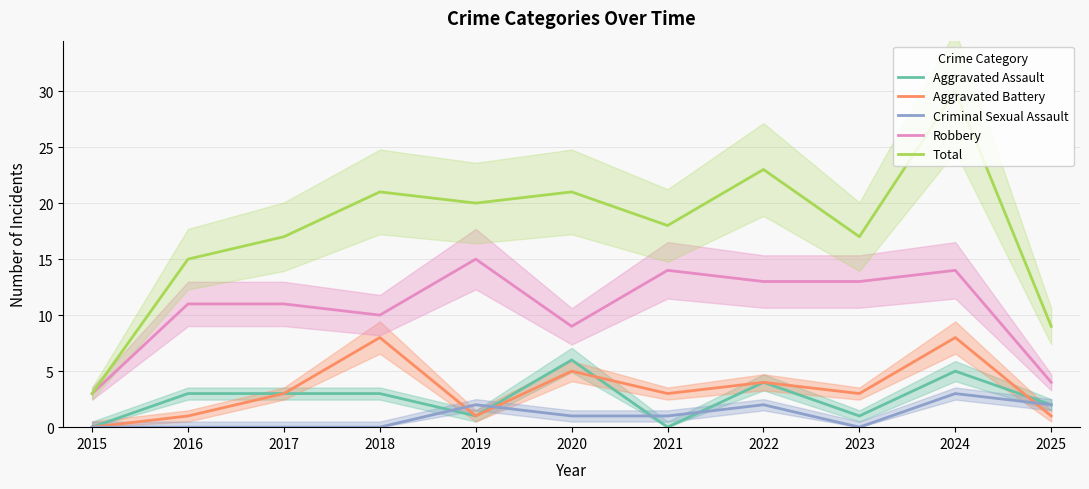

The value of Criminal Sexual Assault at 2022 is 3. True or false?

False